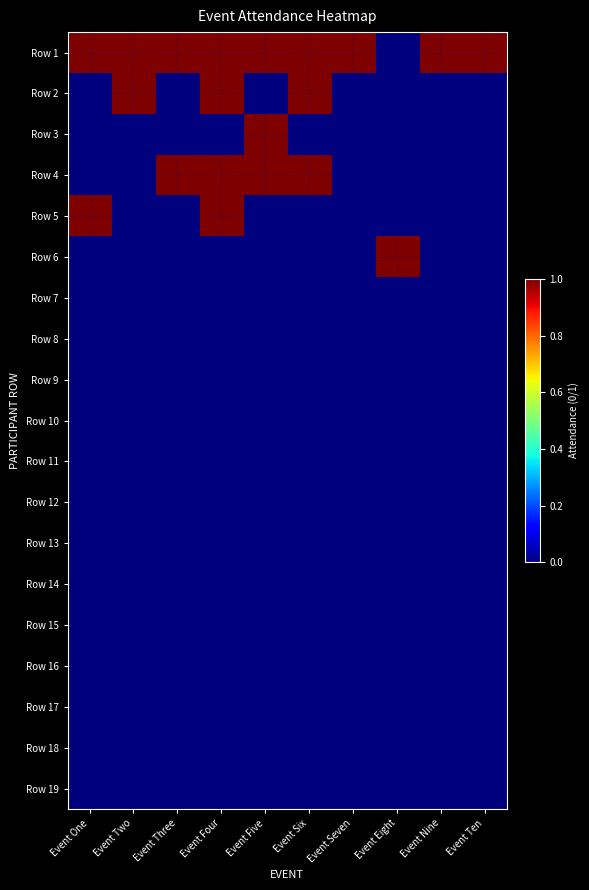

Reading left to right, extract all data points from this chart.

Row 1: Event One=1	Event Two=1	Event Three=1	Event Four=1	Event Five=1	Event Six=1	Event Seven=1	Event Eight=0	Event Nine=1	Event Ten=1
Row 2: Event One=0	Event Two=1	Event Three=0	Event Four=1	Event Five=0	Event Six=1	Event Seven=0	Event Eight=0	Event Nine=0	Event Ten=0
Row 3: Event One=0	Event Two=0	Event Three=0	Event Four=0	Event Five=1	Event Six=0	Event Seven=0	Event Eight=0	Event Nine=0	Event Ten=0
Row 4: Event One=0	Event Two=0	Event Three=1	Event Four=1	Event Five=1	Event Six=1	Event Seven=0	Event Eight=0	Event Nine=0	Event Ten=0
Row 5: Event One=1	Event Two=0	Event Three=0	Event Four=1	Event Five=0	Event Six=0	Event Seven=0	Event Eight=0	Event Nine=0	Event Ten=0
Row 6: Event One=0	Event Two=0	Event Three=0	Event Four=0	Event Five=0	Event Six=0	Event Seven=0	Event Eight=1	Event Nine=0	Event Ten=0
Row 7: Event One=0	Event Two=0	Event Three=0	Event Four=0	Event Five=0	Event Six=0	Event Seven=0	Event Eight=0	Event Nine=0	Event Ten=0
Row 8: Event One=0	Event Two=0	Event Three=0	Event Four=0	Event Five=0	Event Six=0	Event Seven=0	Event Eight=0	Event Nine=0	Event Ten=0
Row 9: Event One=0	Event Two=0	Event Three=0	Event Four=0	Event Five=0	Event Six=0	Event Seven=0	Event Eight=0	Event Nine=0	Event Ten=0
Row 10: Event One=0	Event Two=0	Event Three=0	Event Four=0	Event Five=0	Event Six=0	Event Seven=0	Event Eight=0	Event Nine=0	Event Ten=0
Row 11: Event One=0	Event Two=0	Event Three=0	Event Four=0	Event Five=0	Event Six=0	Event Seven=0	Event Eight=0	Event Nine=0	Event Ten=0
Row 12: Event One=0	Event Two=0	Event Three=0	Event Four=0	Event Five=0	Event Six=0	Event Seven=0	Event Eight=0	Event Nine=0	Event Ten=0
Row 13: Event One=0	Event Two=0	Event Three=0	Event Four=0	Event Five=0	Event Six=0	Event Seven=0	Event Eight=0	Event Nine=0	Event Ten=0
Row 14: Event One=0	Event Two=0	Event Three=0	Event Four=0	Event Five=0	Event Six=0	Event Seven=0	Event Eight=0	Event Nine=0	Event Ten=0
Row 15: Event One=0	Event Two=0	Event Three=0	Event Four=0	Event Five=0	Event Six=0	Event Seven=0	Event Eight=0	Event Nine=0	Event Ten=0
Row 16: Event One=0	Event Two=0	Event Three=0	Event Four=0	Event Five=0	Event Six=0	Event Seven=0	Event Eight=0	Event Nine=0	Event Ten=0
Row 17: Event One=0	Event Two=0	Event Three=0	Event Four=0	Event Five=0	Event Six=0	Event Seven=0	Event Eight=0	Event Nine=0	Event Ten=0
Row 18: Event One=0	Event Two=0	Event Three=0	Event Four=0	Event Five=0	Event Six=0	Event Seven=0	Event Eight=0	Event Nine=0	Event Ten=0
Row 19: Event One=0	Event Two=0	Event Three=0	Event Four=0	Event Five=0	Event Six=0	Event Seven=0	Event Eight=0	Event Nine=0	Event Ten=0